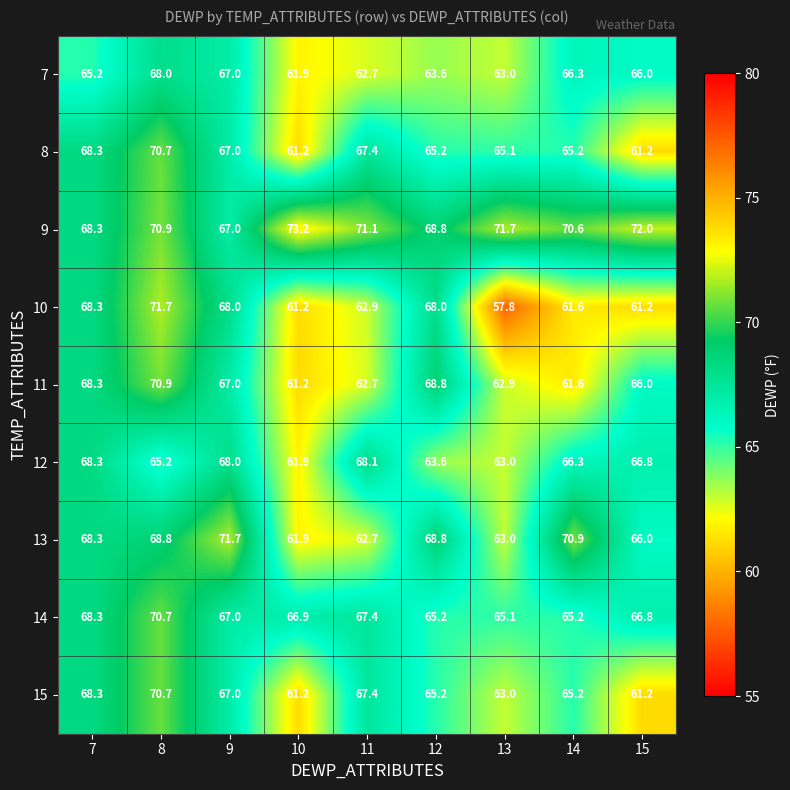

What is the average value of the 14 series?

67.0